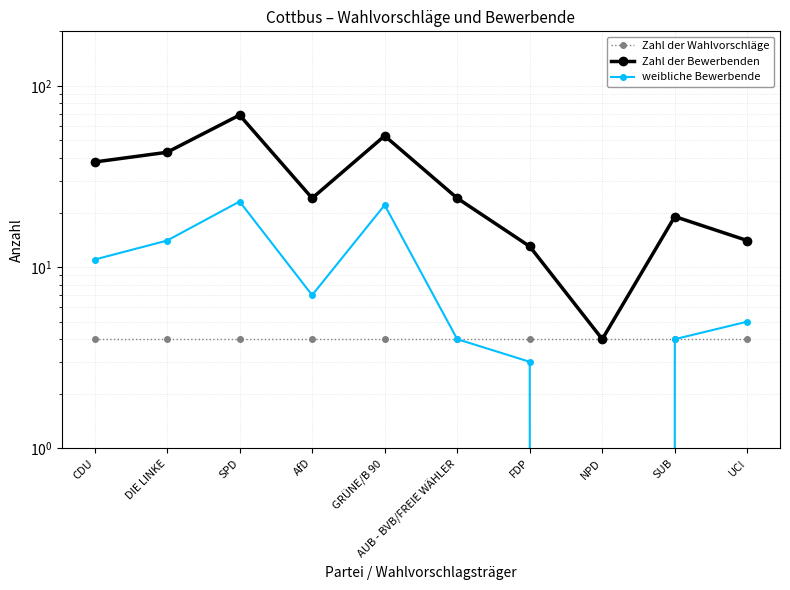

Where is Zahl der Bewerbenden nearest to the value 36?

CDU